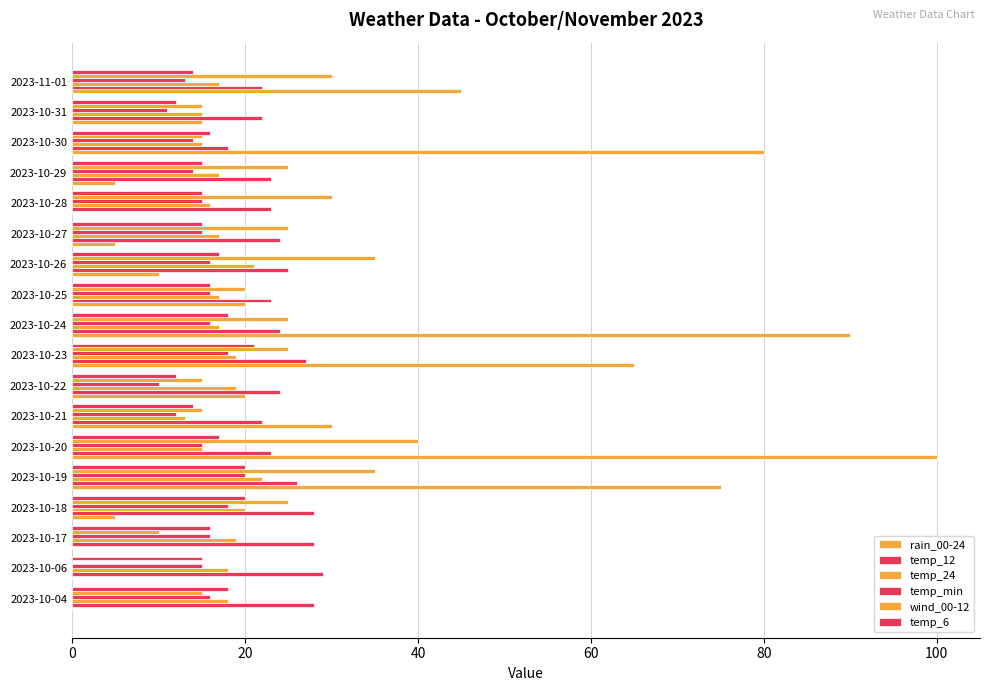

How many distinct data groups are displayed?

6